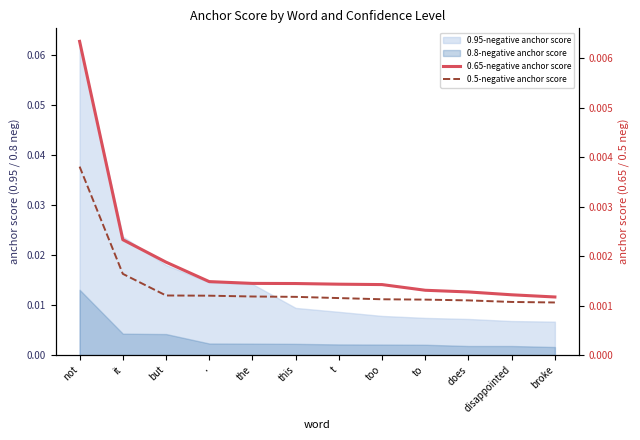

The value of 0.5-negative anchor score at . is 0.0. True or false?

True